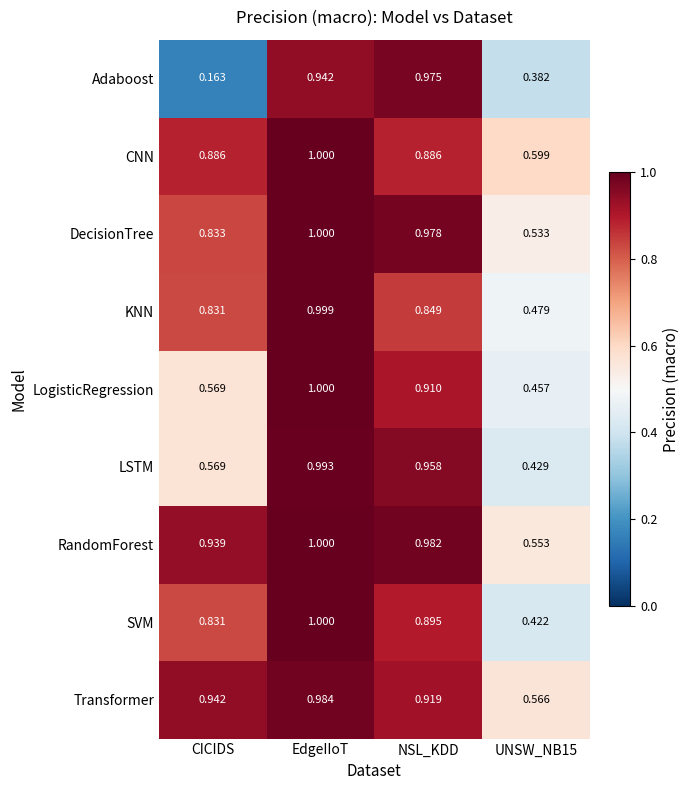

Which category has the highest value across all series?

EdgeIIoT